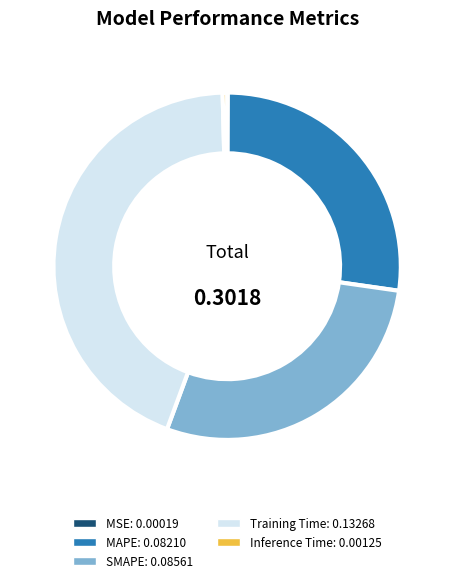

Which has a higher value, Inference Time or SMAPE?

SMAPE